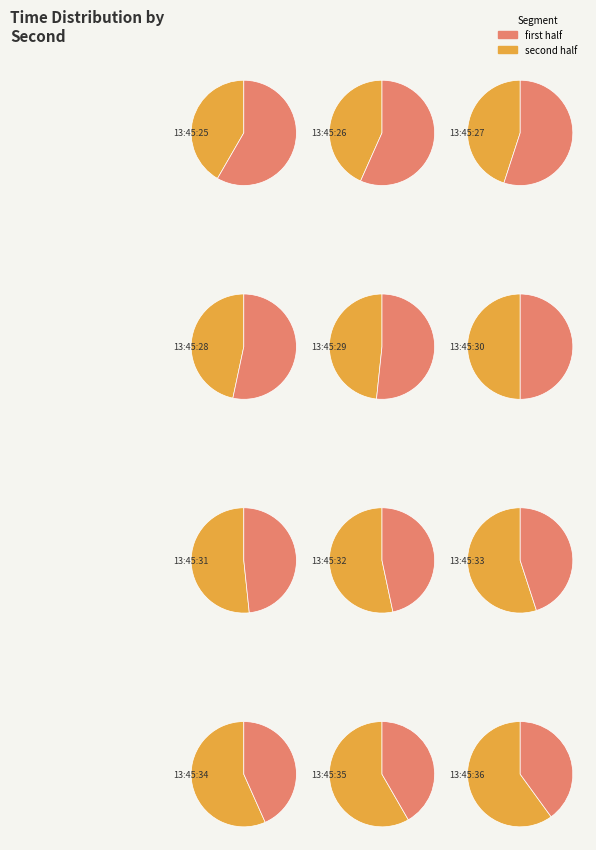

Combined, what portion of the pie is 13:45:34 and 13:45:33?

18.3%